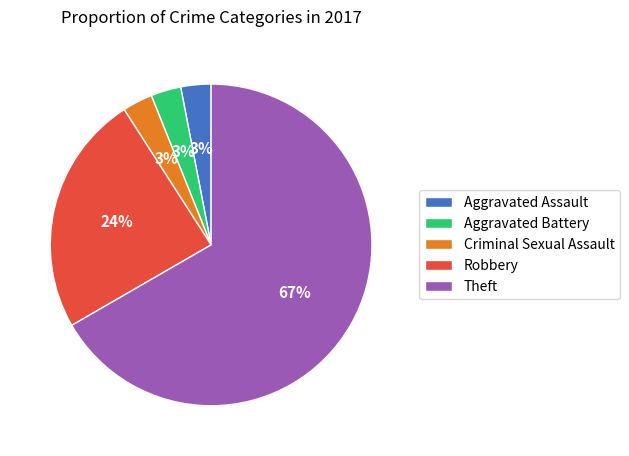

To the nearest percent, what is the combined percentage of Criminal Sexual Assault and Theft?

70%